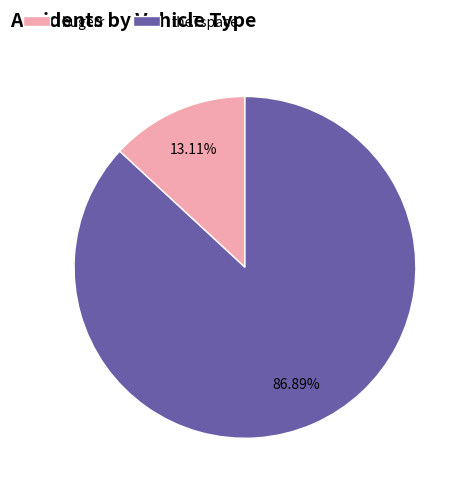

To the nearest percent, what portion does the7space represent?

87%